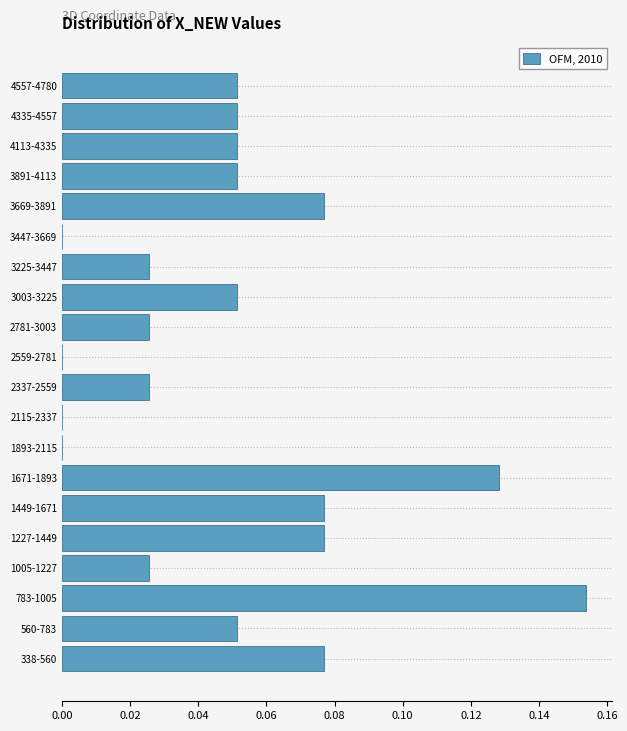

What is the sum of all values?

1.0